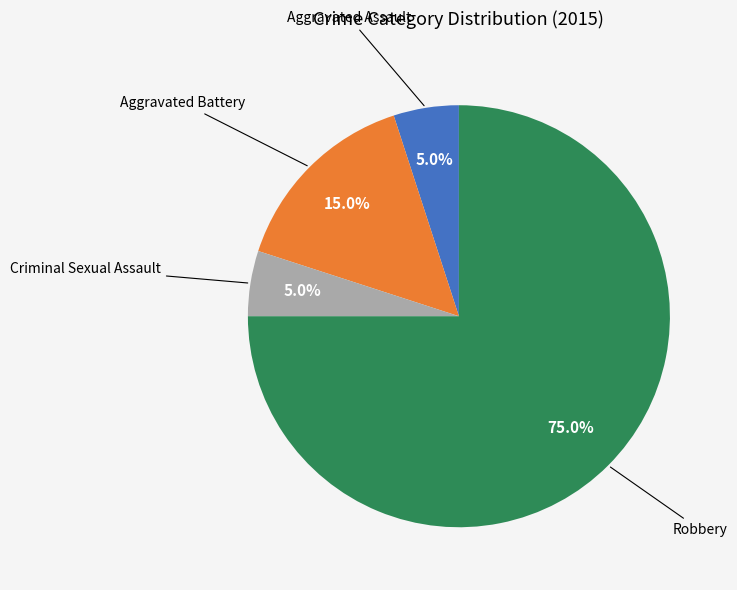

How many slices are in this pie chart?

4